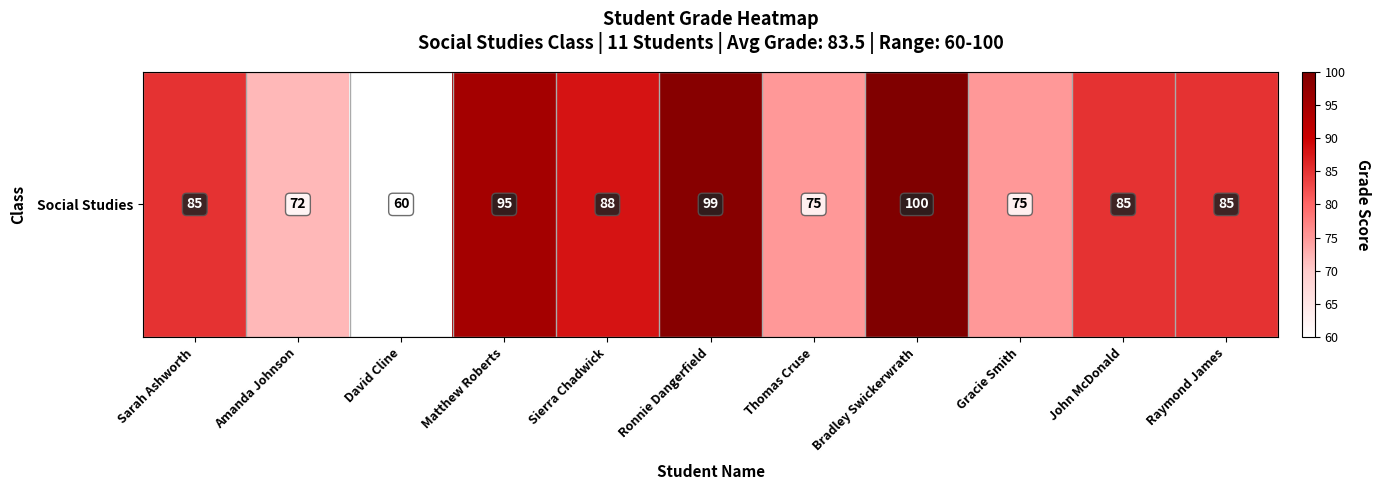

Reading right to left, list all the values displayed in this chart.

85	85	75	100	75	99	88	95	60	72	85